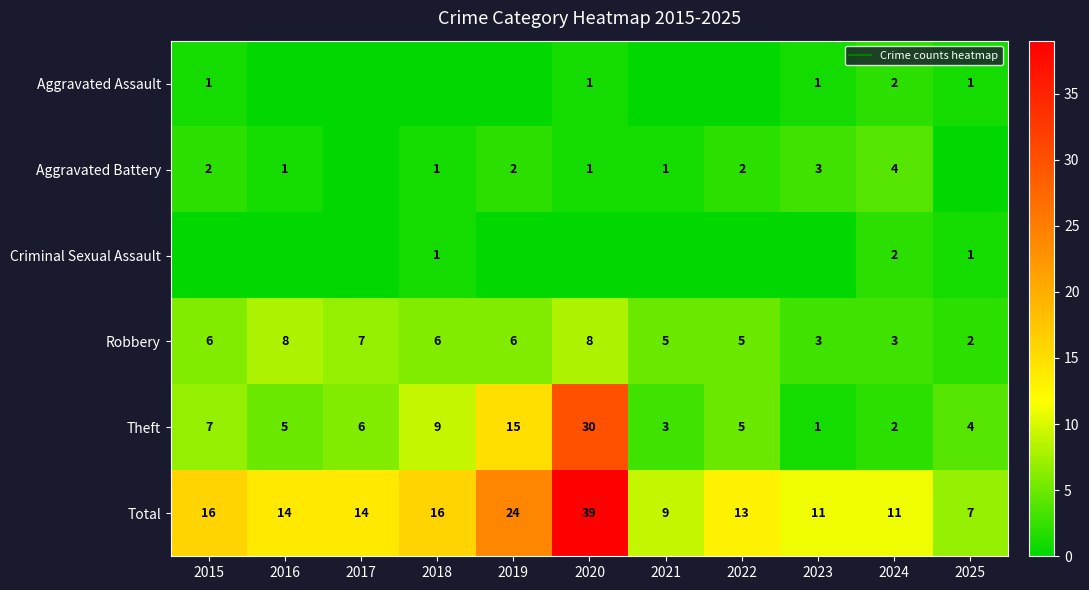

What value does the Total series have at 2016?

14